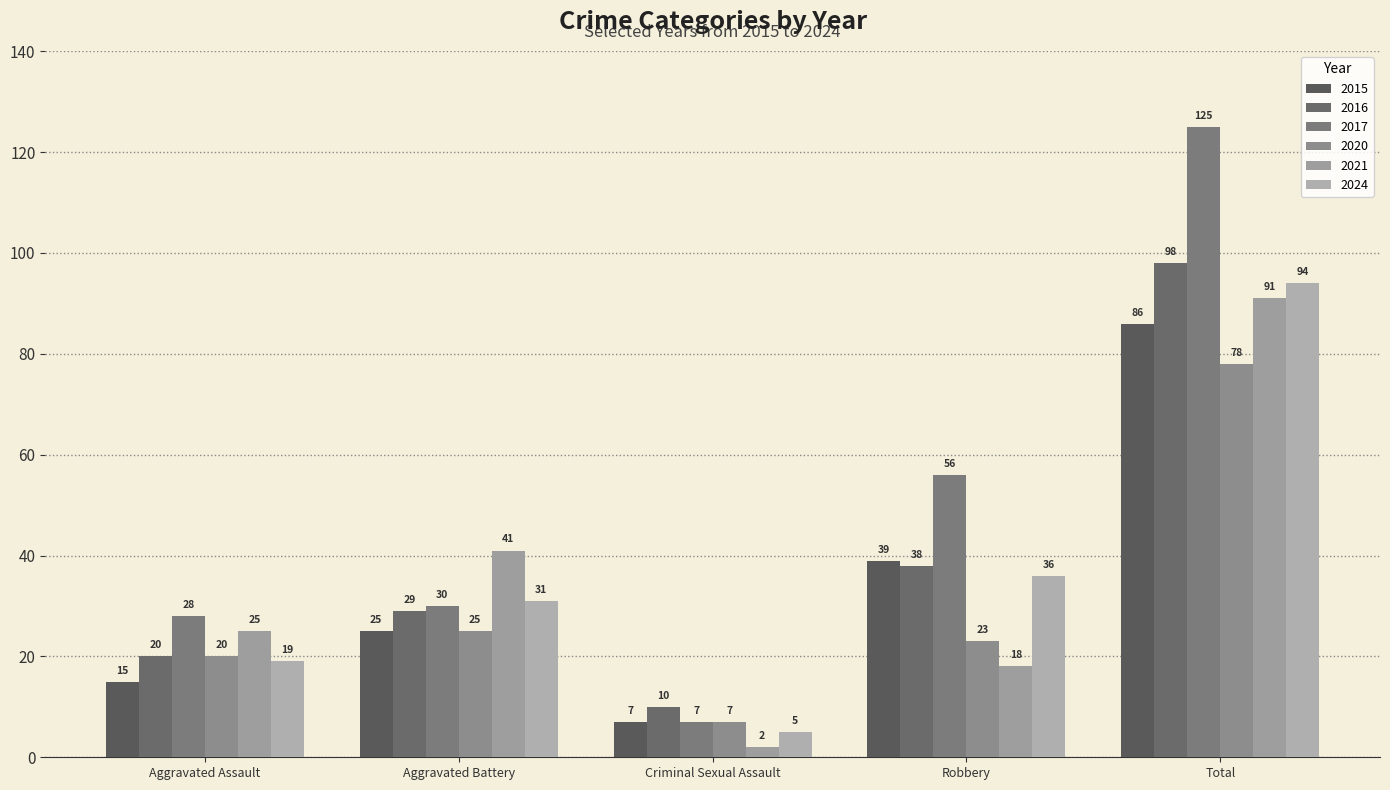

Which category has the lowest value in the 2015 series?

Criminal Sexual Assault